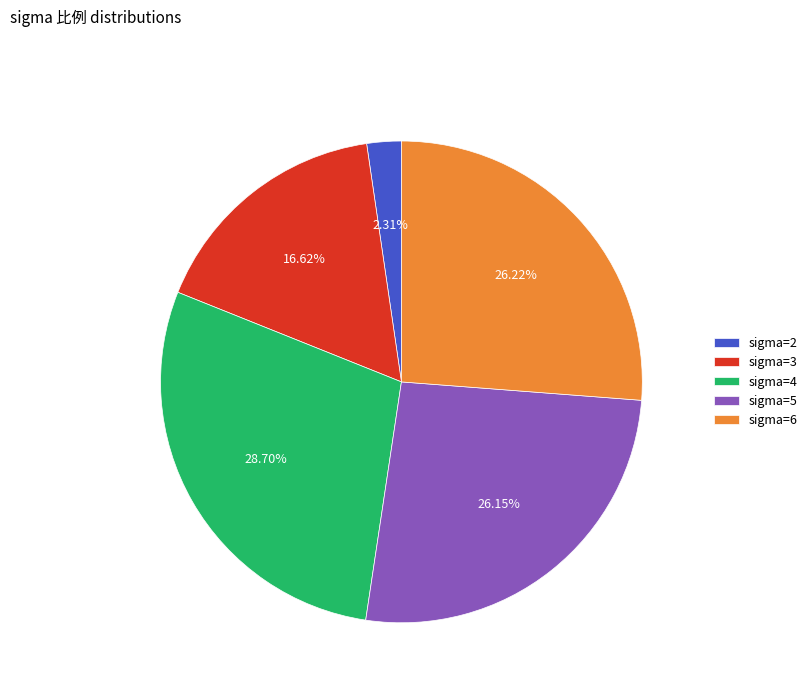

Does any single category account for the majority?

No